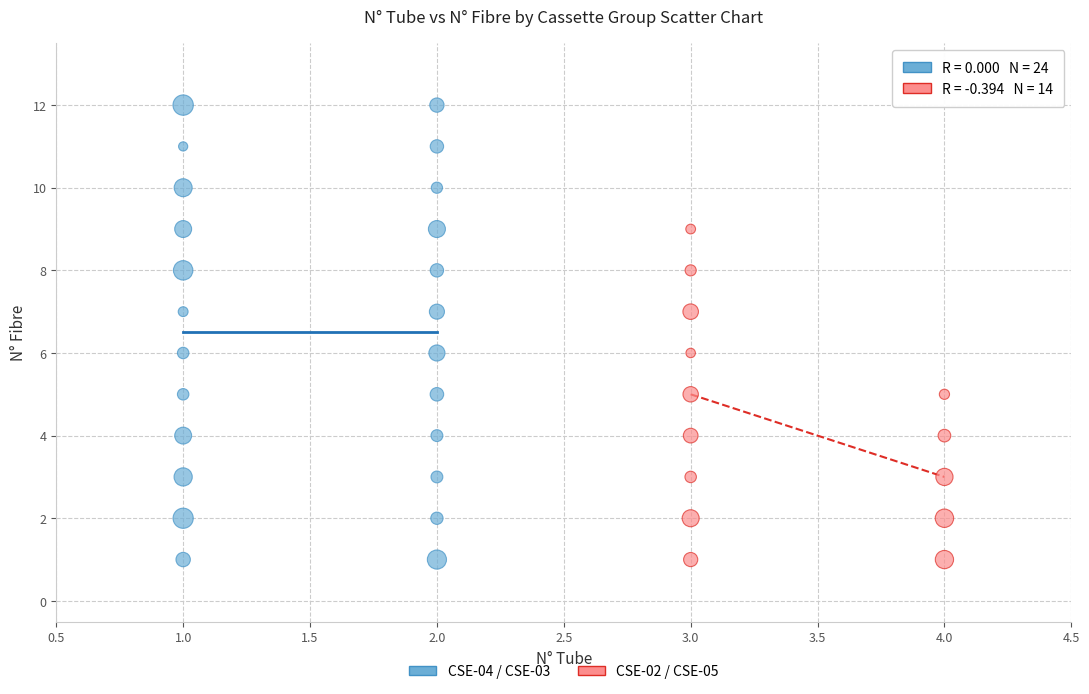

Which series contains the highest Y value?

CSE-04 / CSE-03